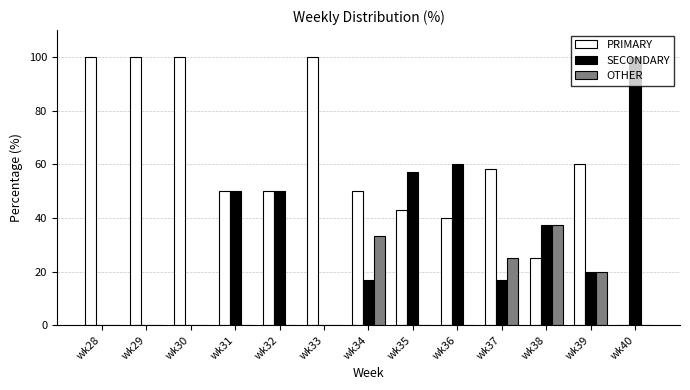

What is the sum of the SECONDARY values at wk33 and wk40?

100.0